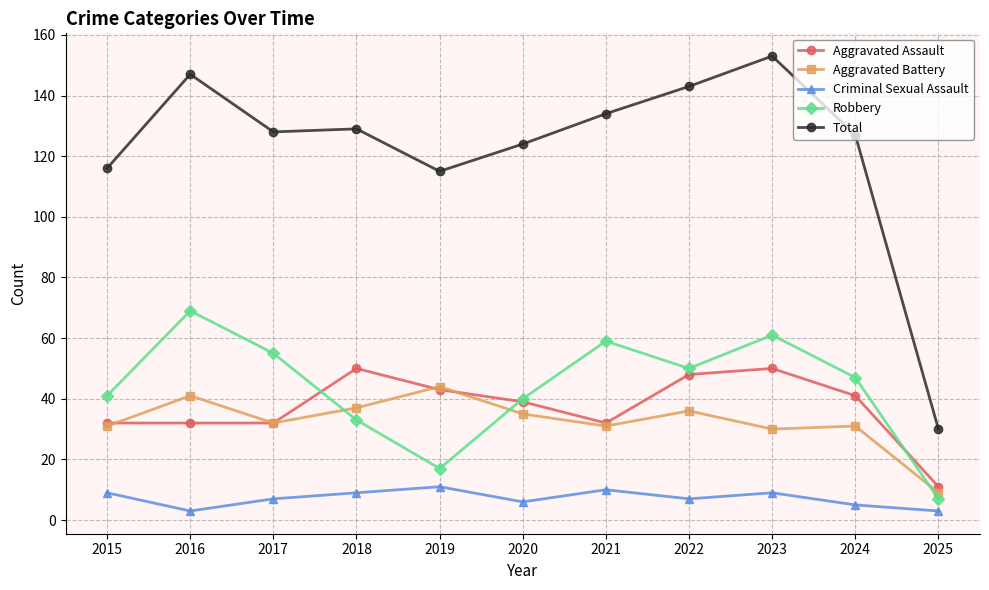

At which category does Robbery reach its first local valley?

2019